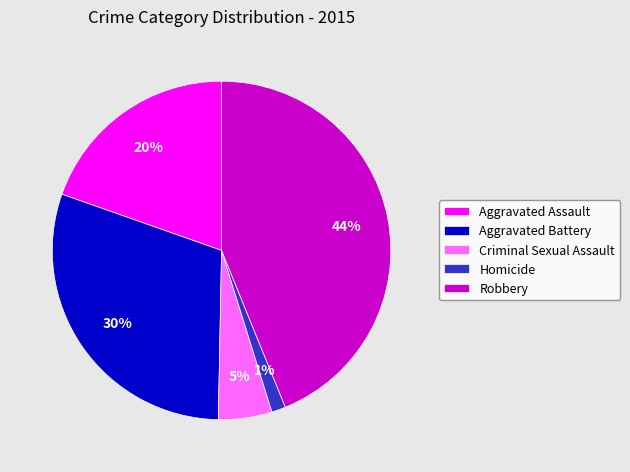

What is the largest slice in the pie chart?

Robbery